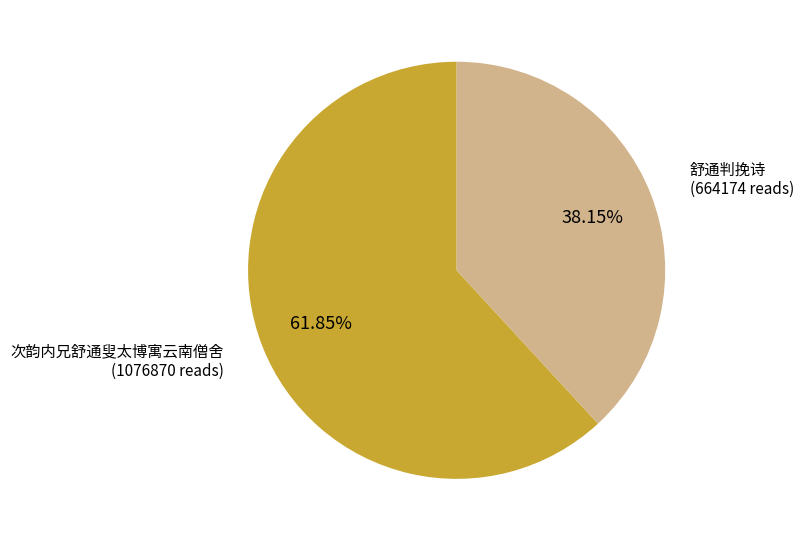

Is there any slice that represents more than half of the pie?

Yes